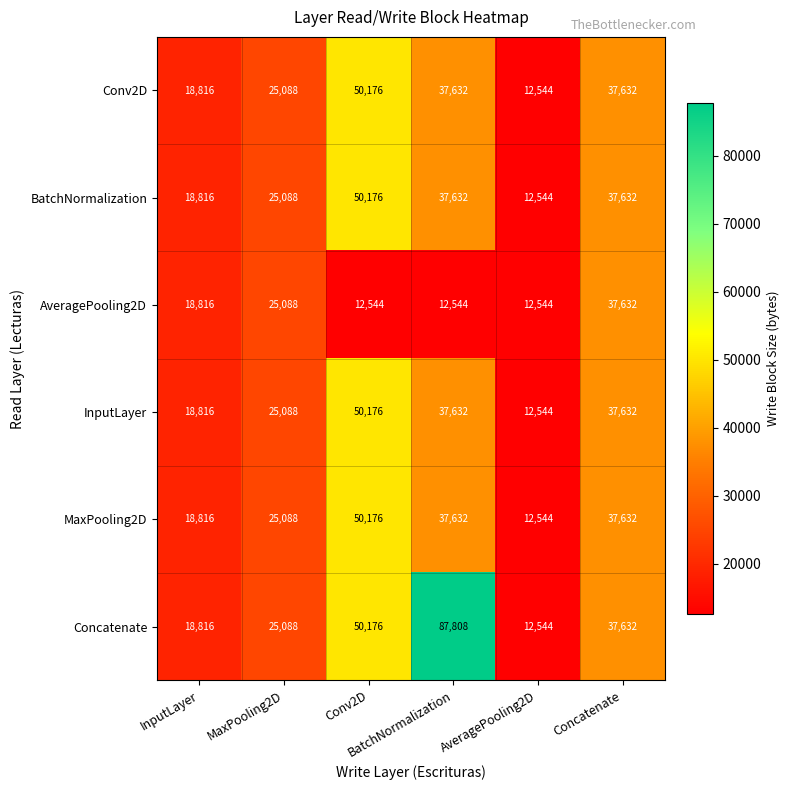

At how many categories does at least one series exceed 22841?

4